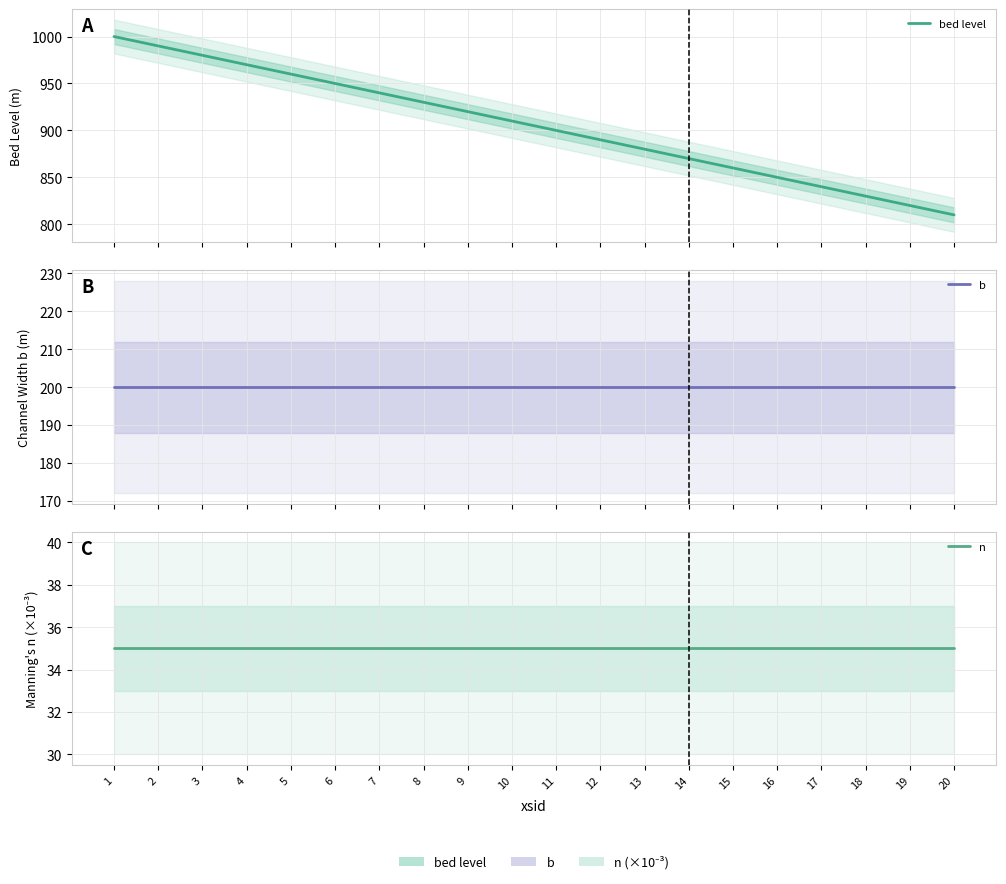

Which label corresponds to the largest value in the chart?

1